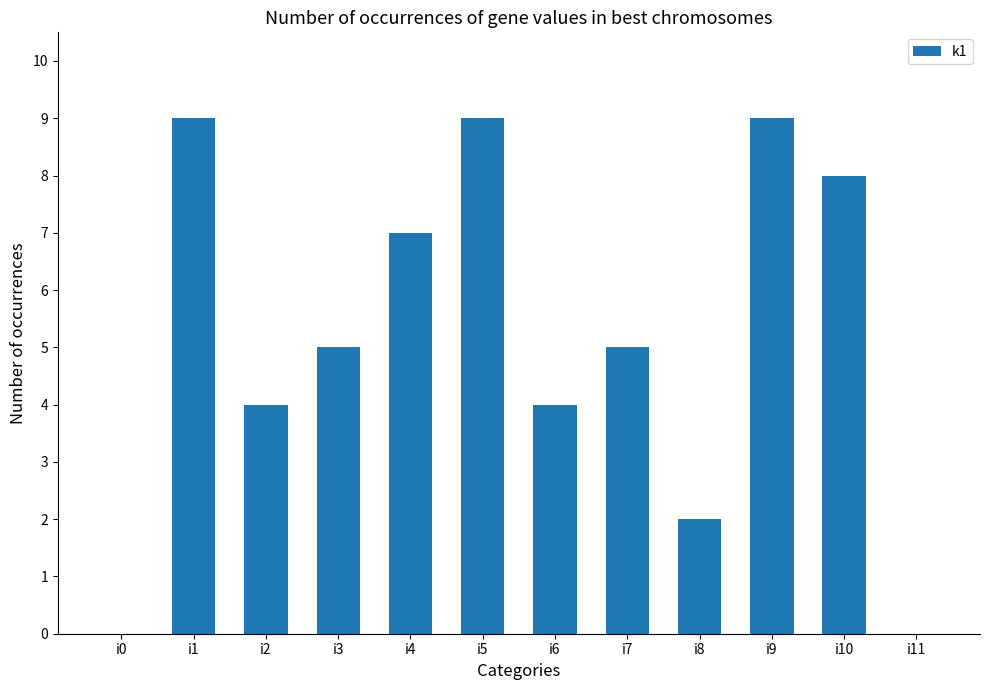

What is the change in value from i1 to i11?

-9